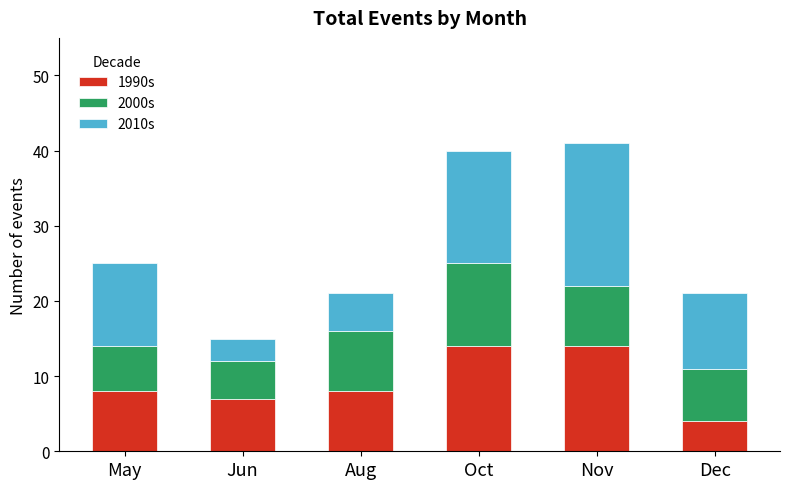

What is the total value across all series at Dec?

21